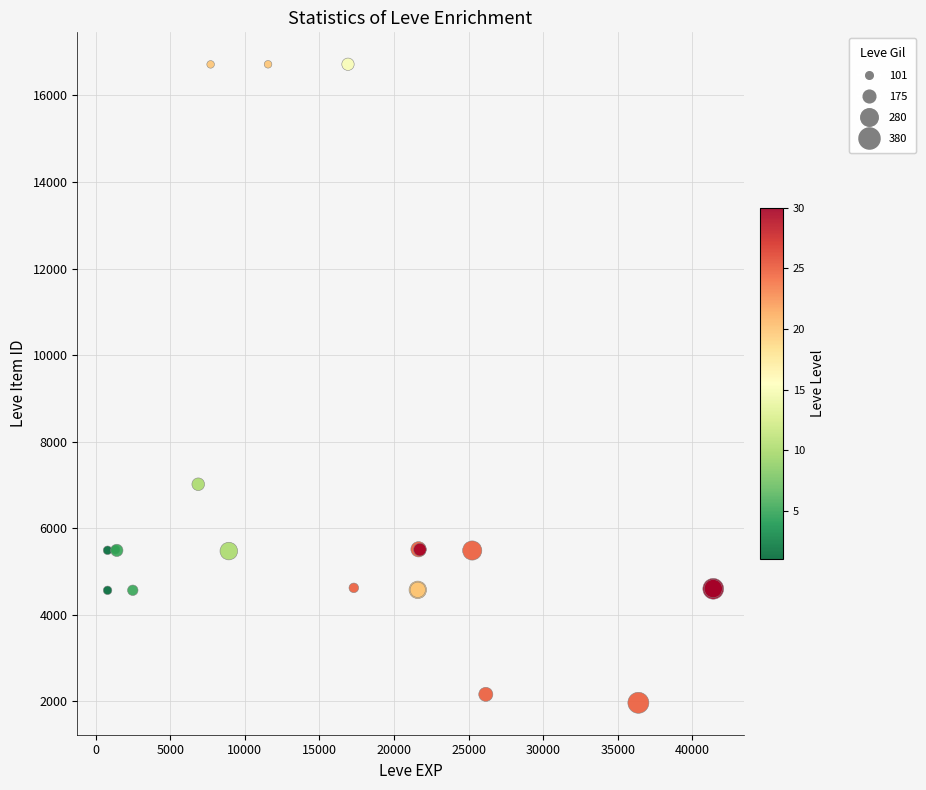

What Y value in the scatter plot is closest to 9342?

7015